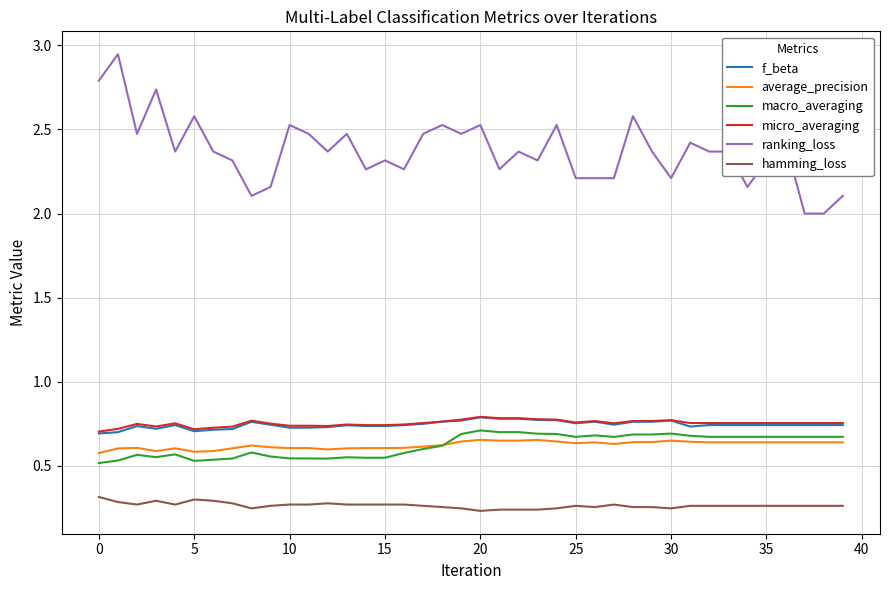

True or false: hamming_loss and micro_averaging cross at least once.

False